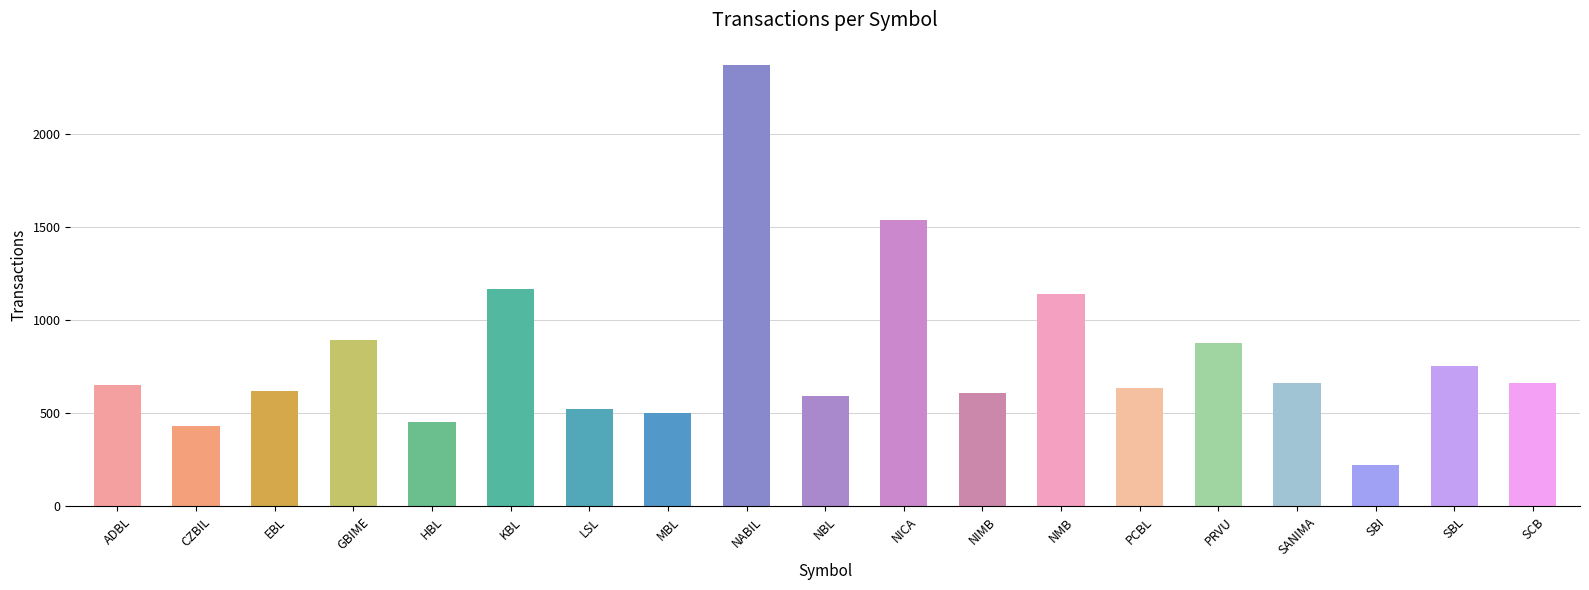

Is it true that the value at NICA is 1540?

True